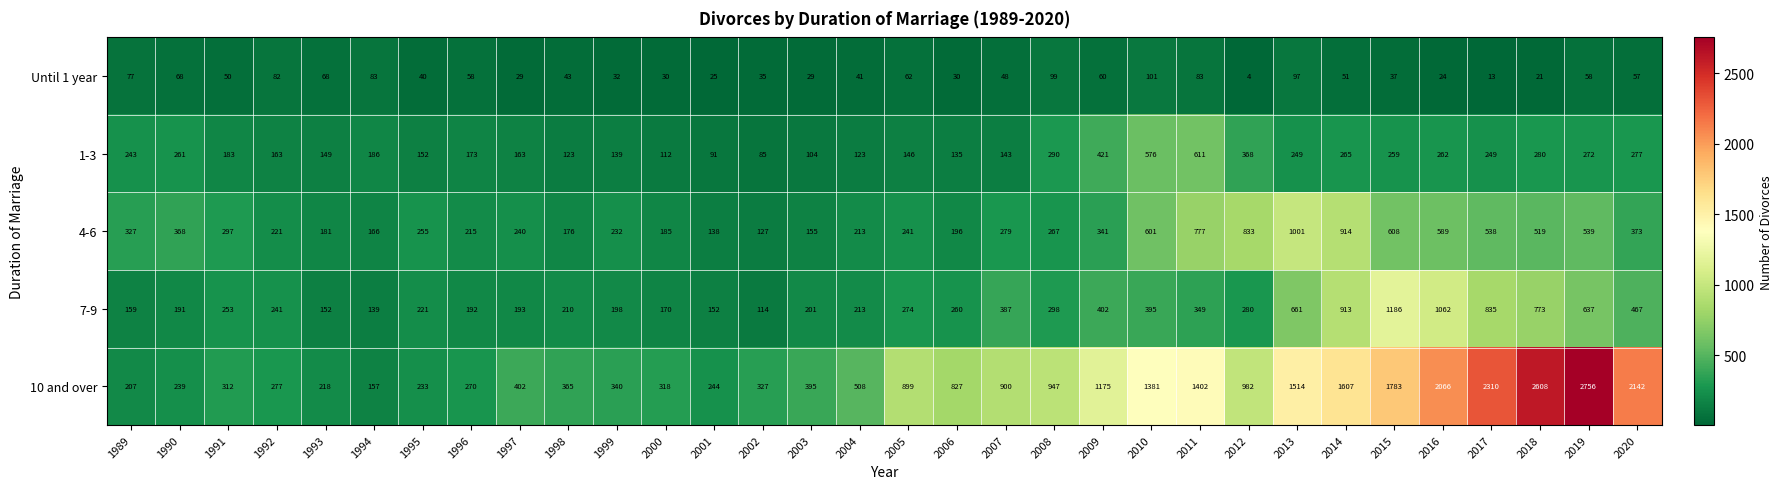

What is the total value across all series at 2017?

3945